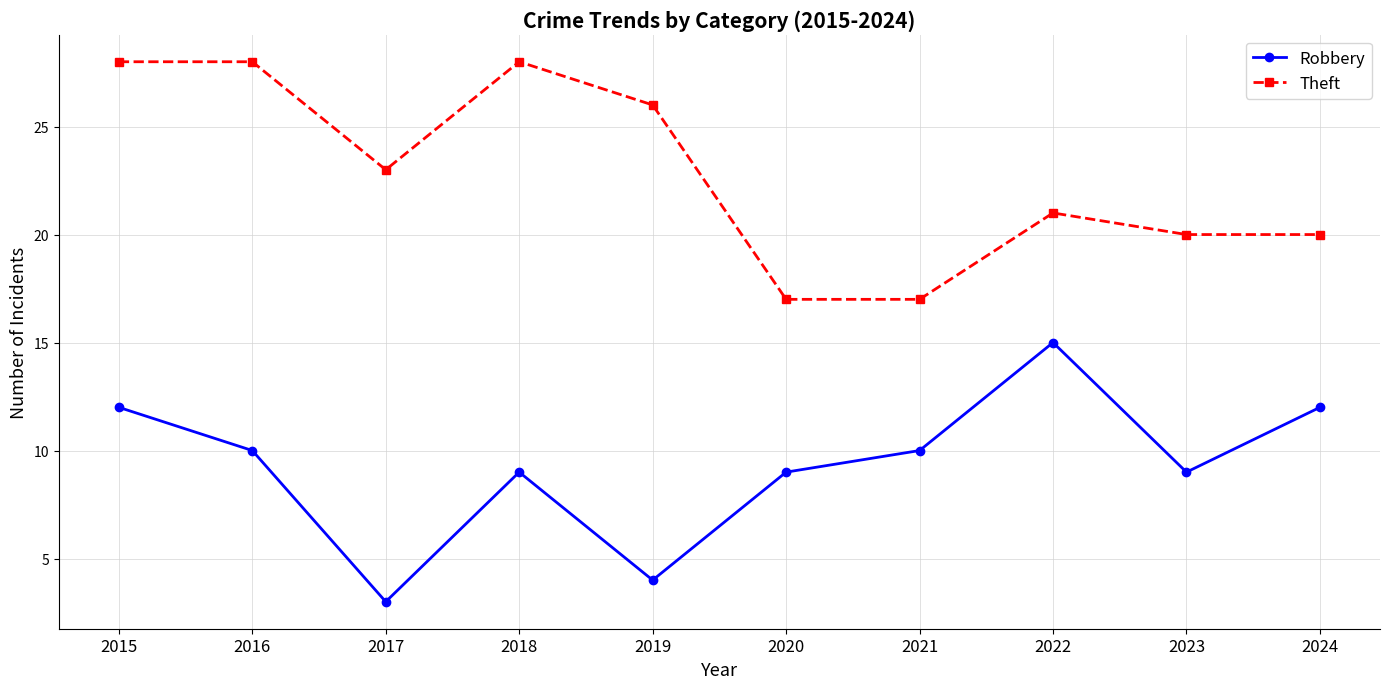

Does the chart display data point markers on the line(s)?

Yes